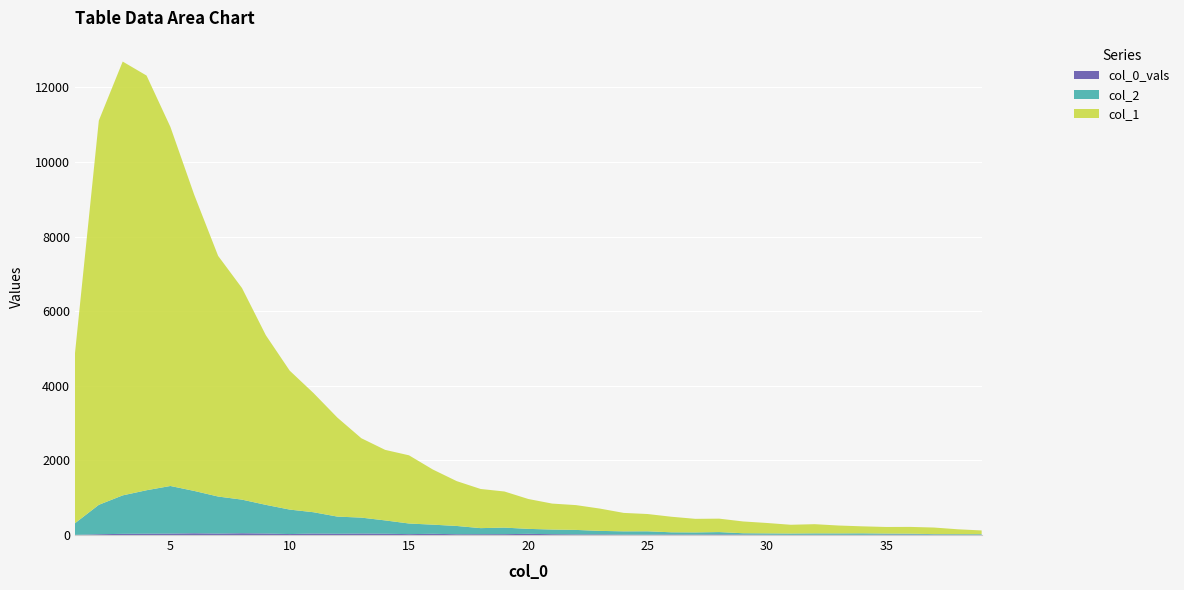

Reading left to right, what are all the values shown in this chart?

col_1: 4554	10303	11631	11118	9627	7937	6452	5673	4547	3725	3194	2653	2129	1891	1828	1478	1202	1050	968	801	696	665	598	494	463	417	364	360	316	279	235	247	212	188	177	182	177	131	101
col_2: 312	789	1031	1165	1277	1135	993	901	768	656	571	460	427	357	285	245	222	163	176	133	125	120	94	87	90	58	57	62	35	36	35	36	36	39	26	23	15	16	17
col_0_vals: 4	21	32	36	38	47	39	48	41	26	40	34	40	35	24	33	21	22	23	32	22	17	17	12	10	15	13	17	13	8	5	8	7	6	13	13	9	7	5